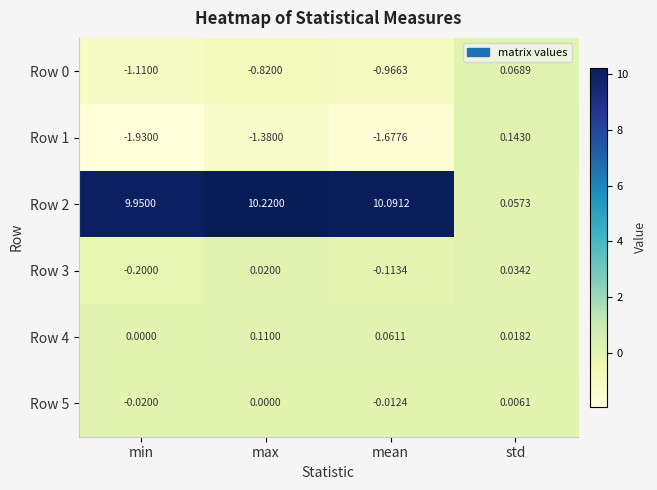

At which label is Row 0 closest to 0?

std